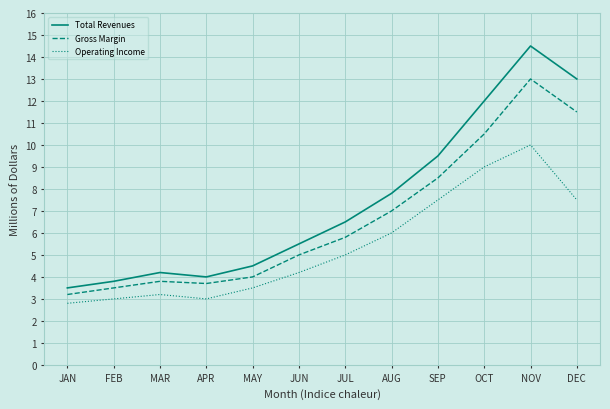

What is the minimum value for Operating Income?

2.8